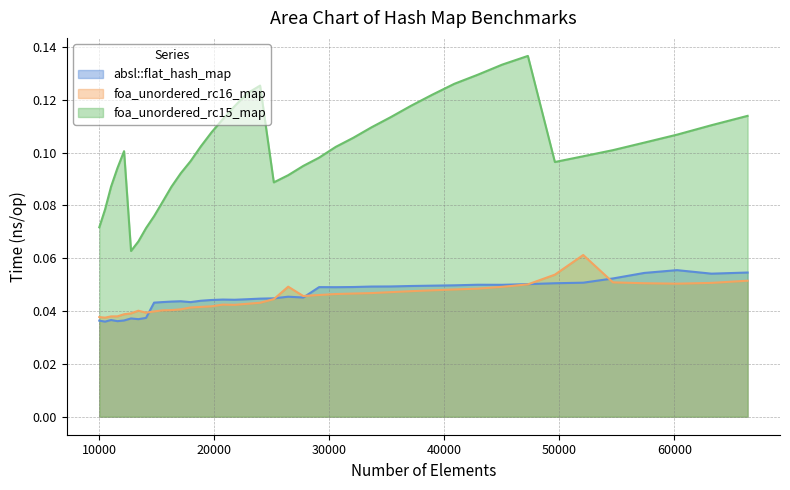

At how many categories does at least one series exceed 0?

40